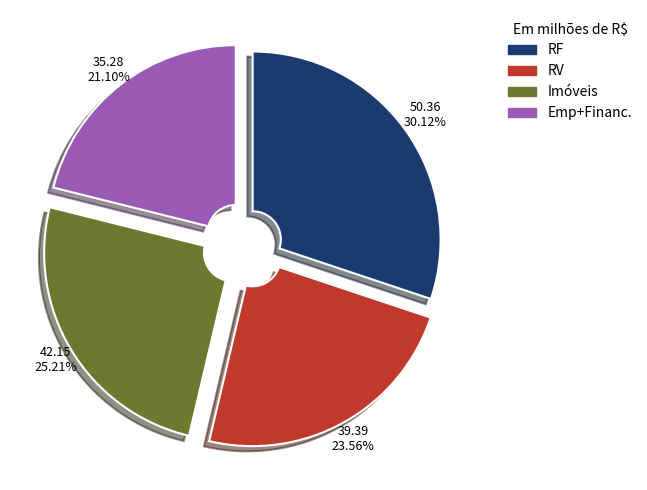

To the nearest percent, what is the average slice percentage?

25%